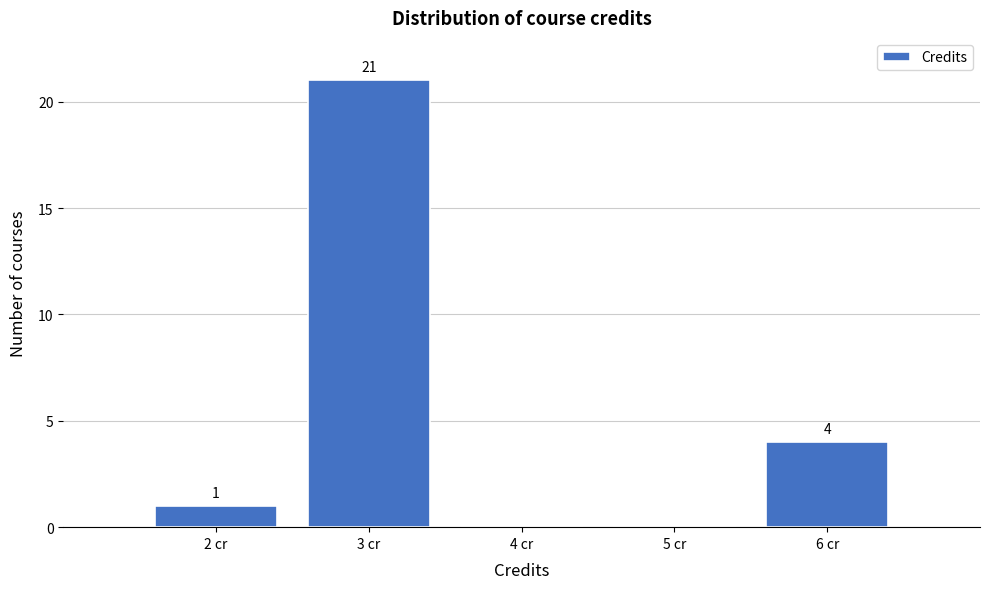

Reading right to left, what are all the values shown in this chart?

6 cr=4	5 cr=0	4 cr=0	3 cr=21	2 cr=1